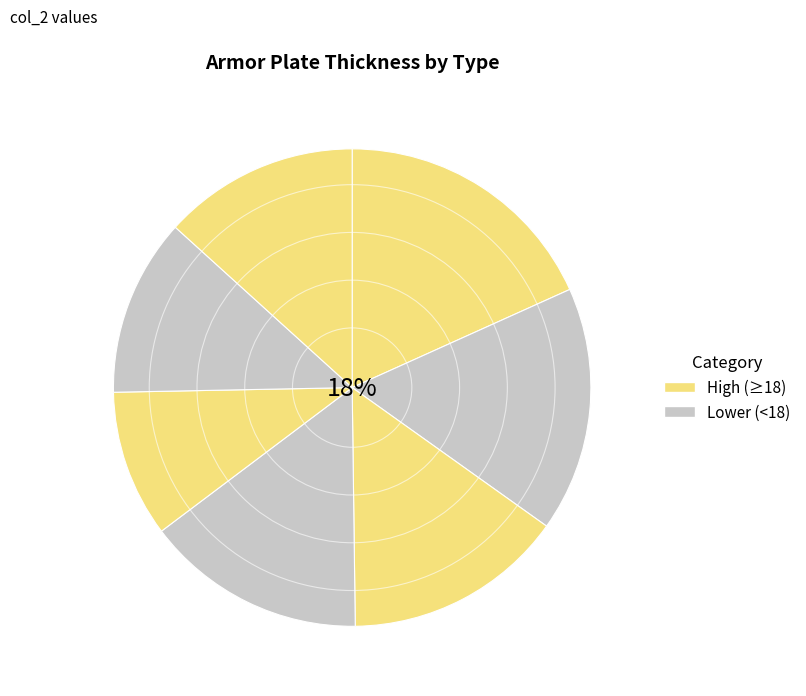

To the nearest percent, what is the average slice percentage?

14%